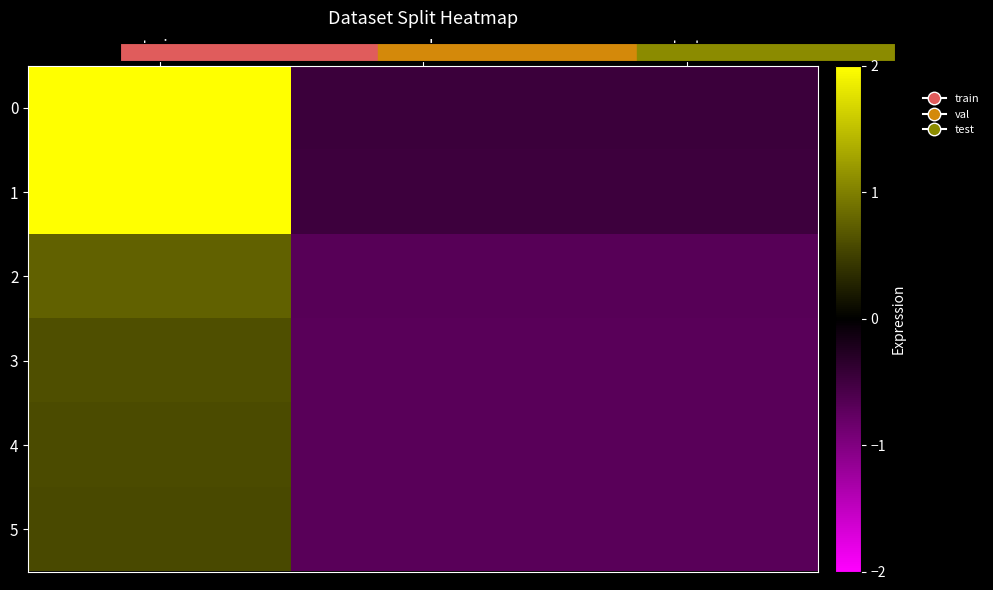

At which category is the sum across all series the highest?

train